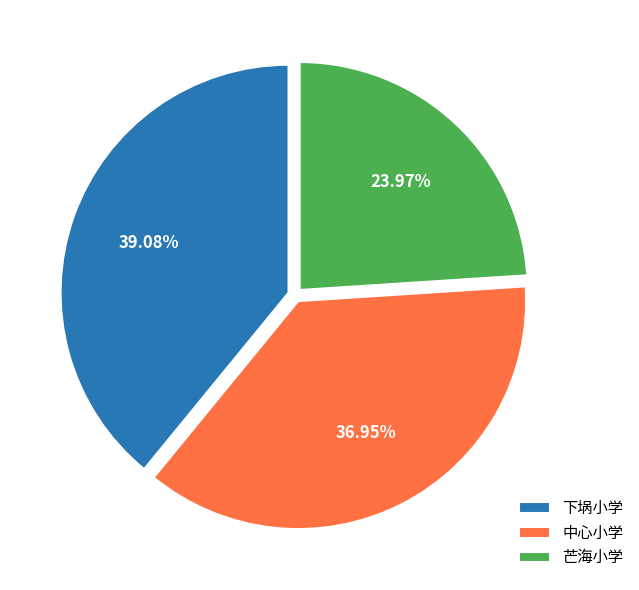

Which category has the smallest portion of the pie?

芒海小学